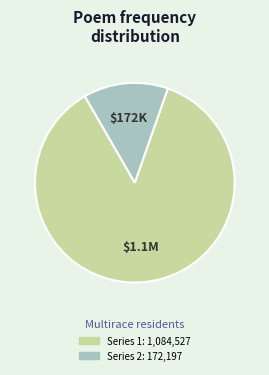

Is there any slice that represents more than half of the pie?

Yes